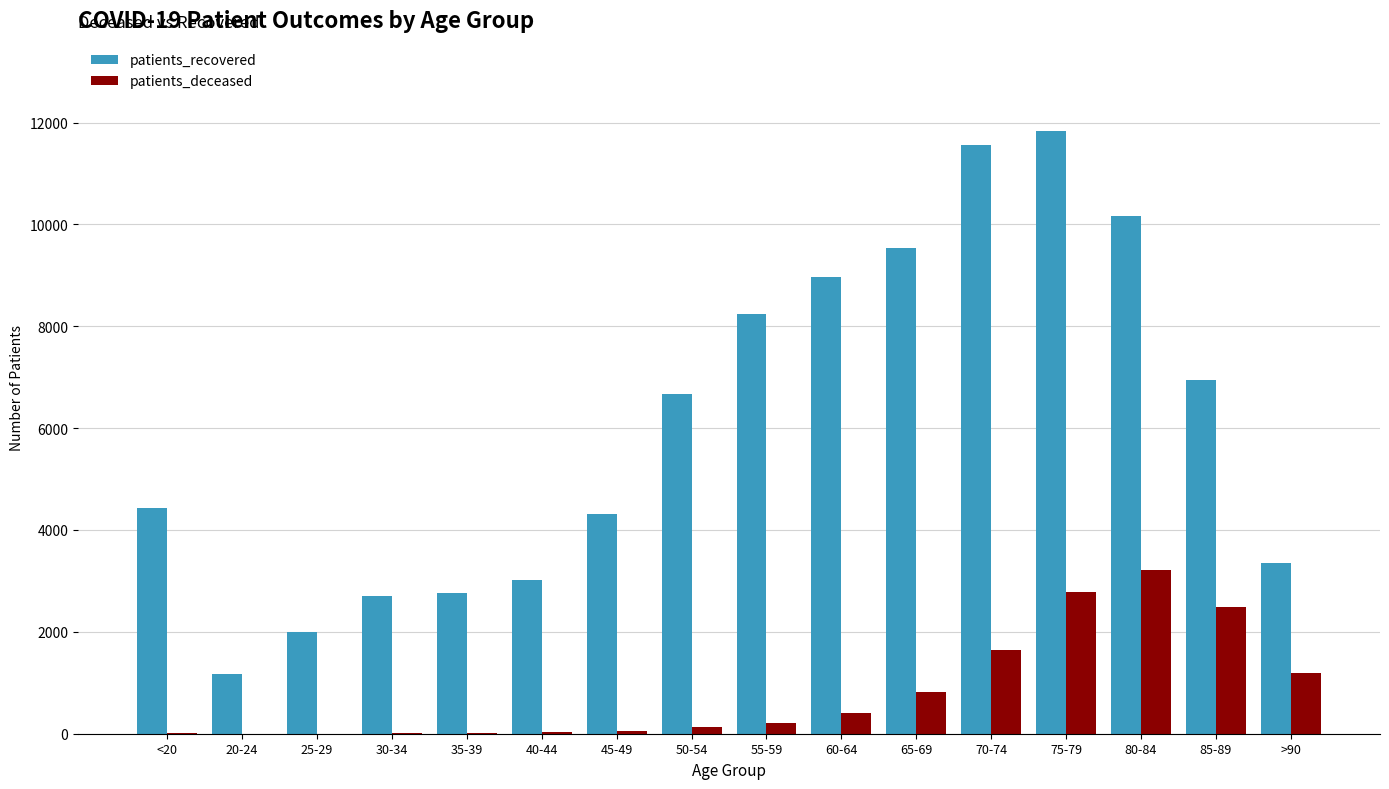

What is the sum of all patients_deceased values?

13031